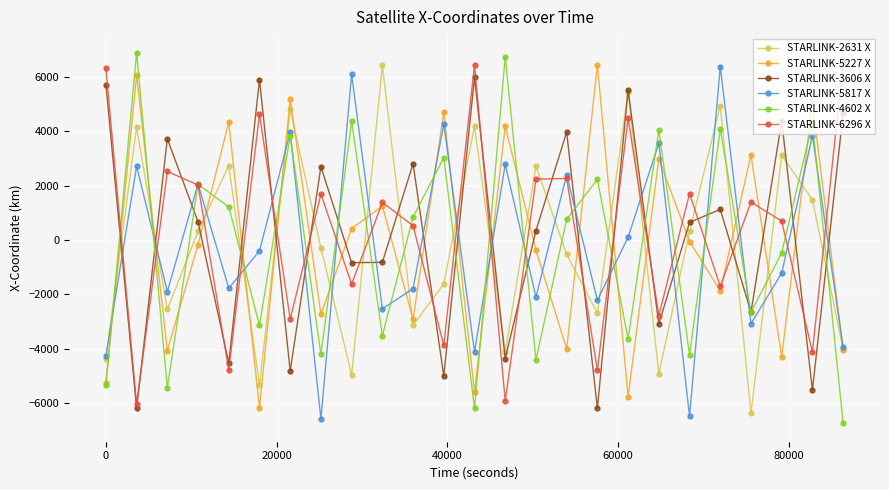

How many values in STARLINK-6296 X are below zero?

10